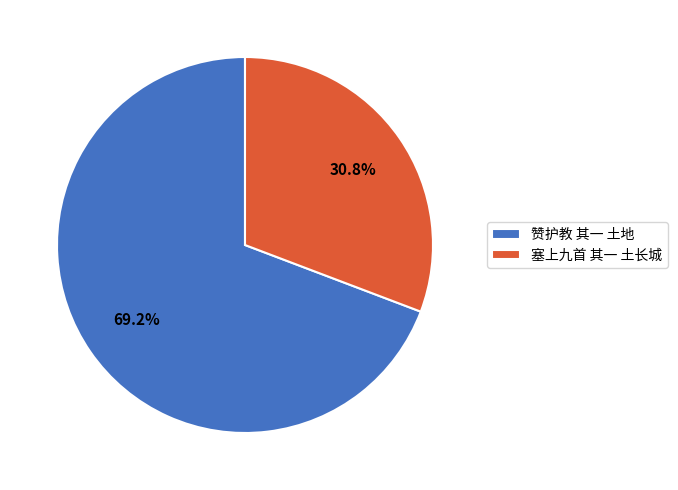

To the nearest percent, what is the average slice percentage?

50%